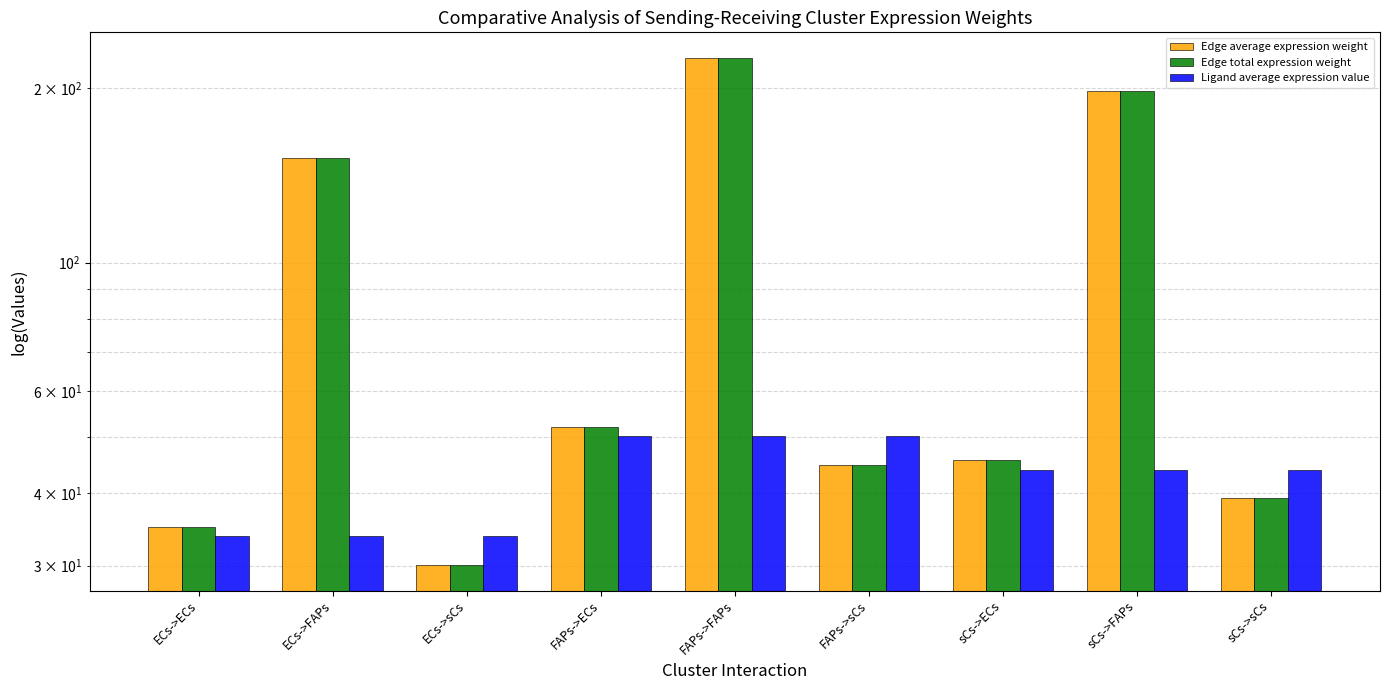

Is it true that Edge total expression weight equals 39.2 at sCs->sCs?

True